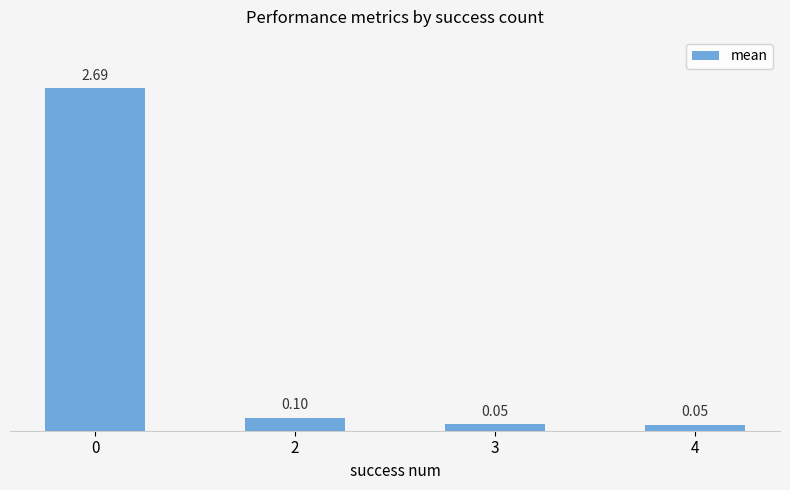

What is the difference between the maximum and minimum values?

2.6